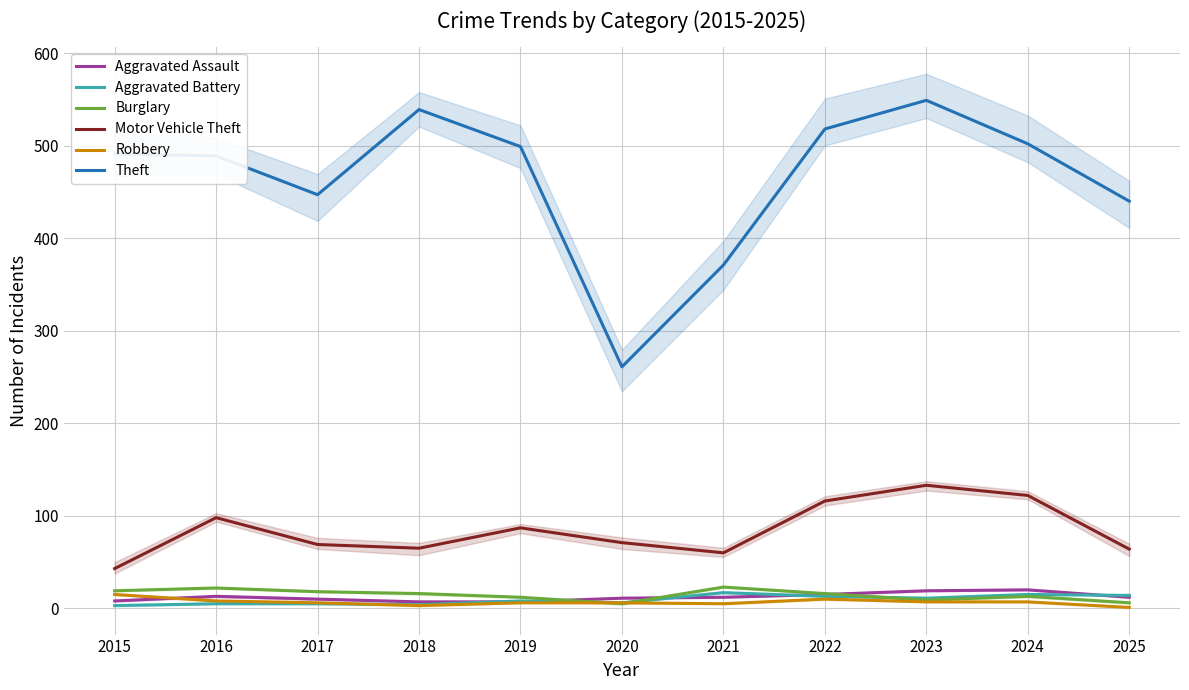

Where is Motor Vehicle Theft nearest to the value 88?

2019